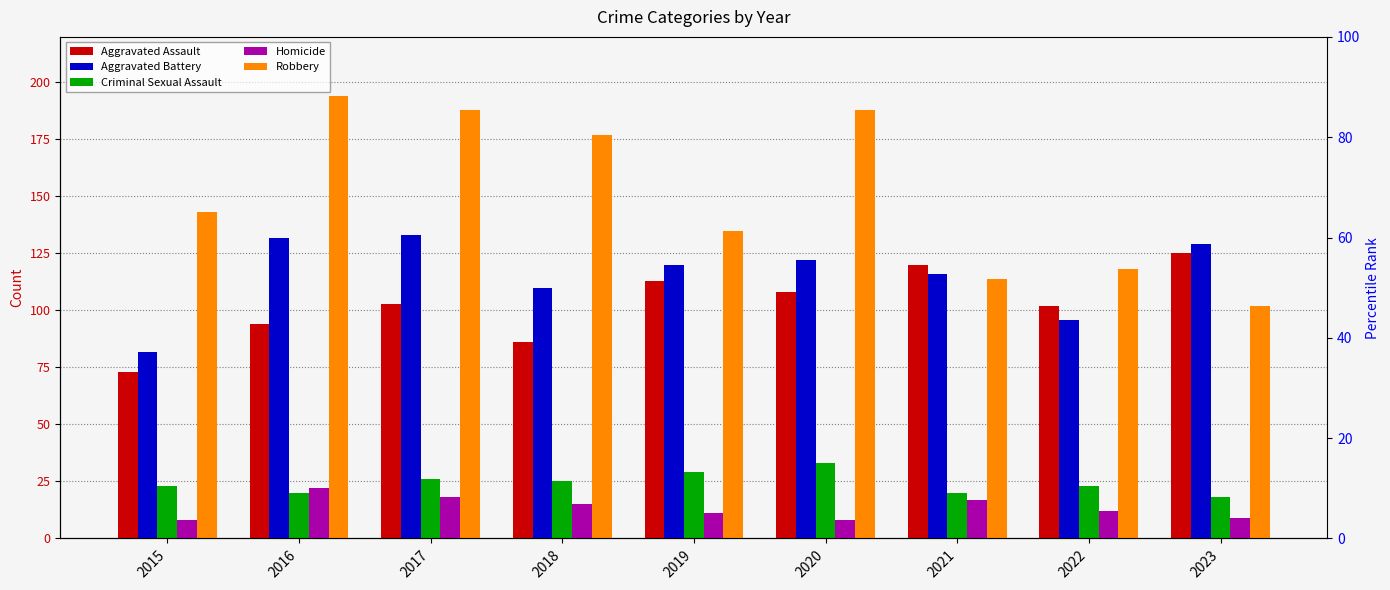

What is the difference between the highest and lowest values at 2021?

103